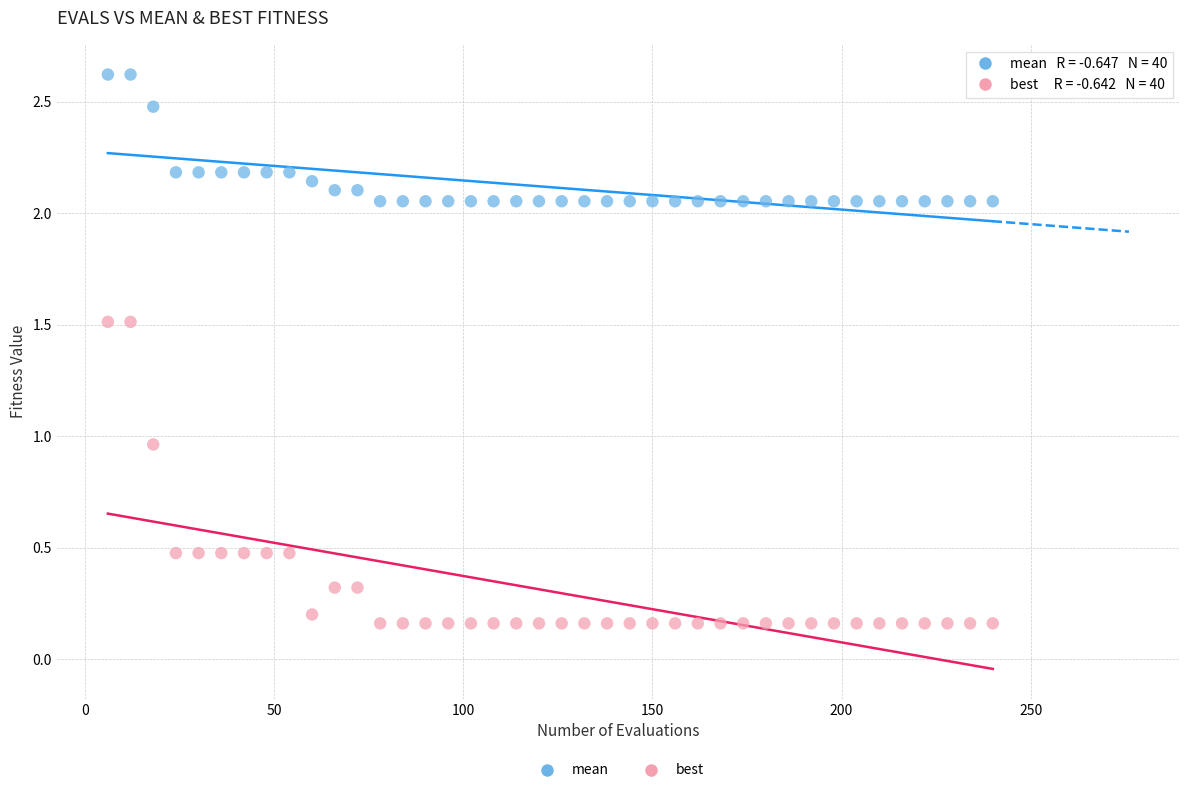

Across all data points, what is the range of Y values (max minus min)?

2.5